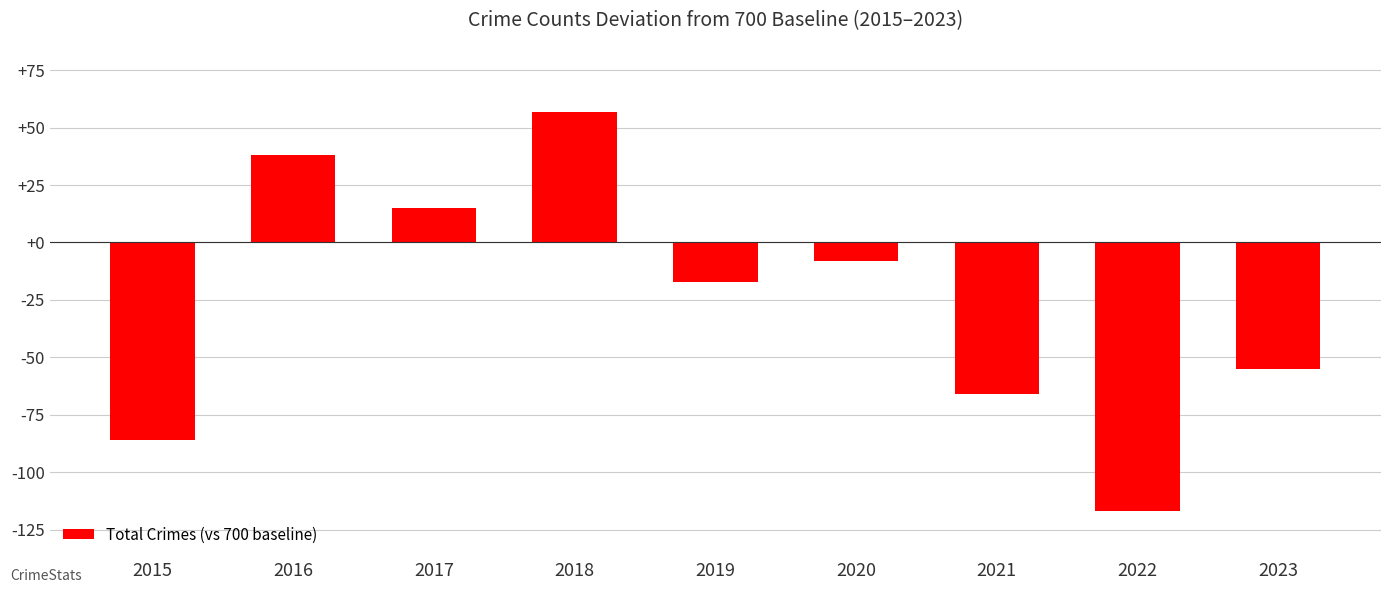

Reading right to left, extract all data points from this chart.

-55	-117	-66	-8	-17	57	15	38	-86